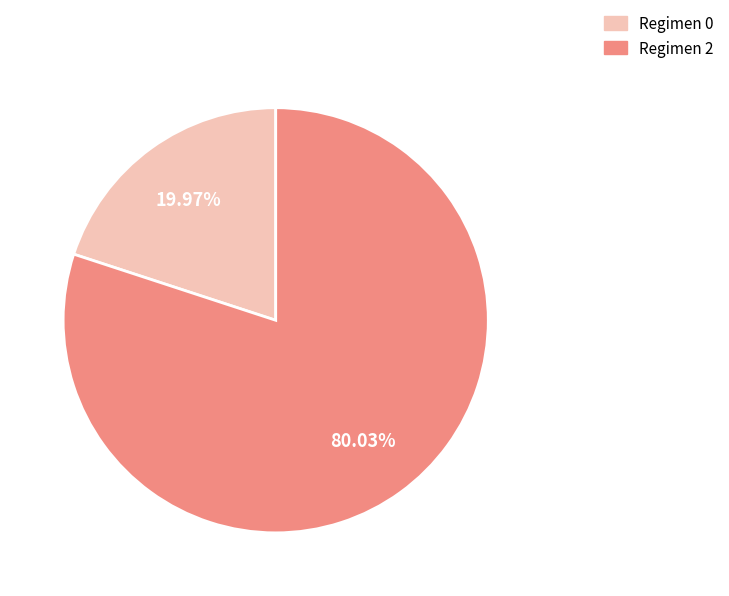

Is there any slice that represents more than half of the pie?

Yes